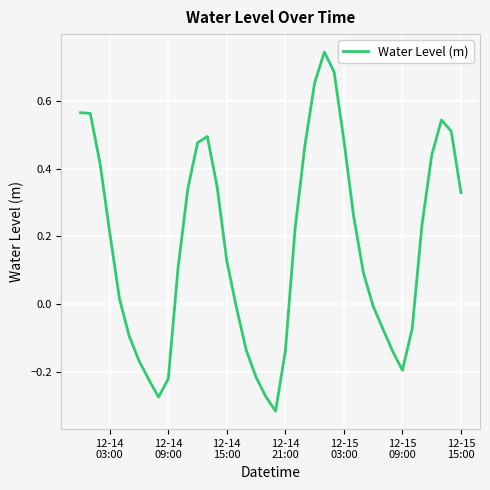

Does the chart display data point markers on the line(s)?

No